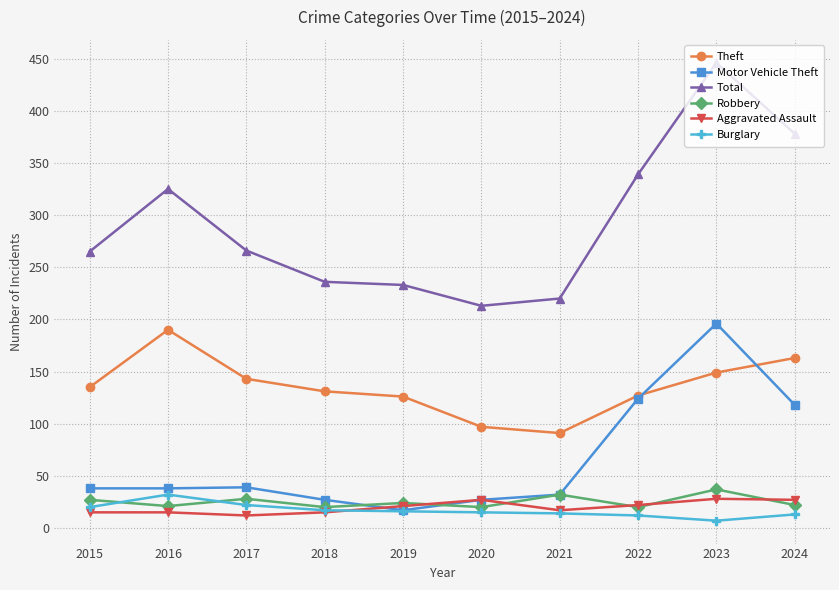

What is the value of the Aggravated Assault point at the 1st from the left?

15